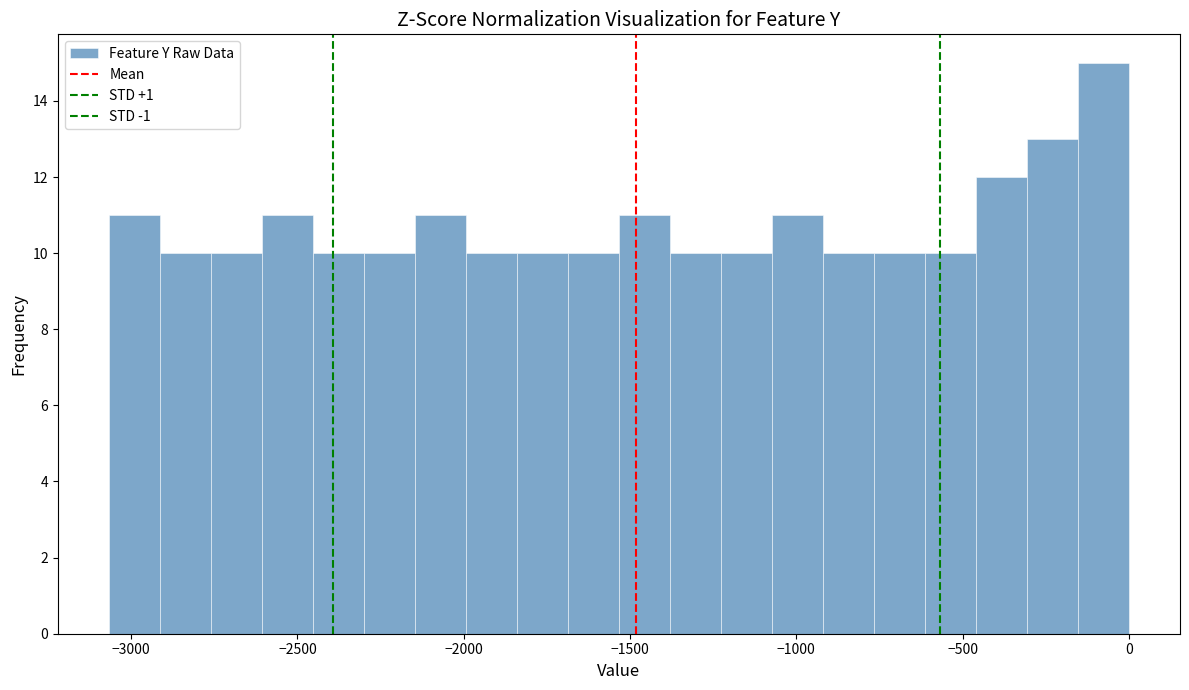

Read against the x-axis, roughly where is the centre of the tallest bar?

-100